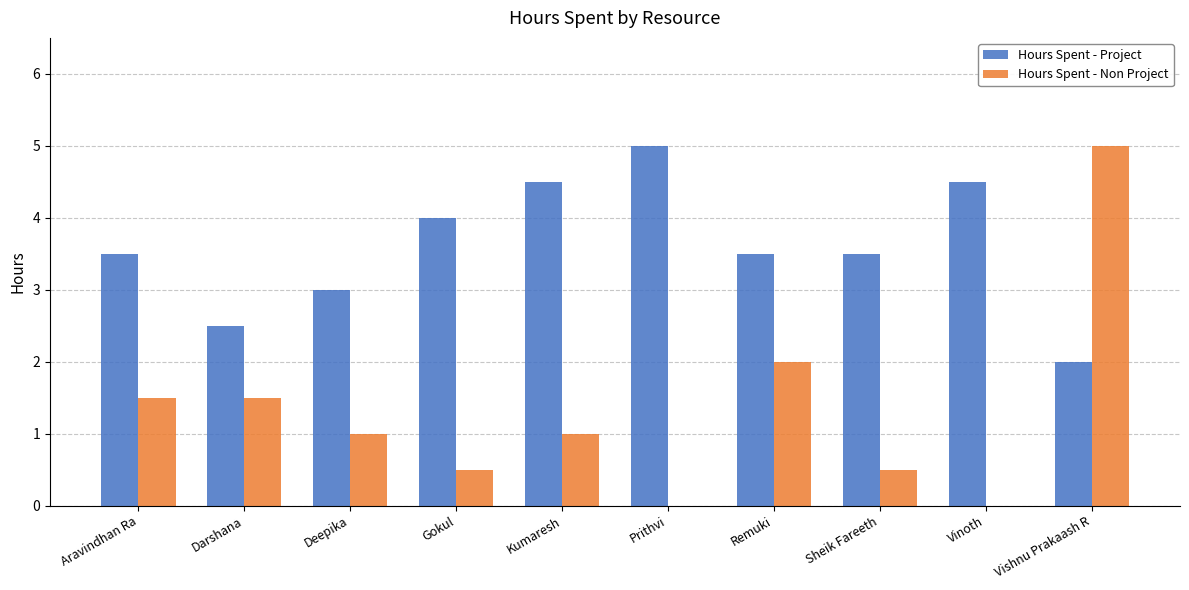

At which label does Hours Spent - Project reach its peak?

Prithvi